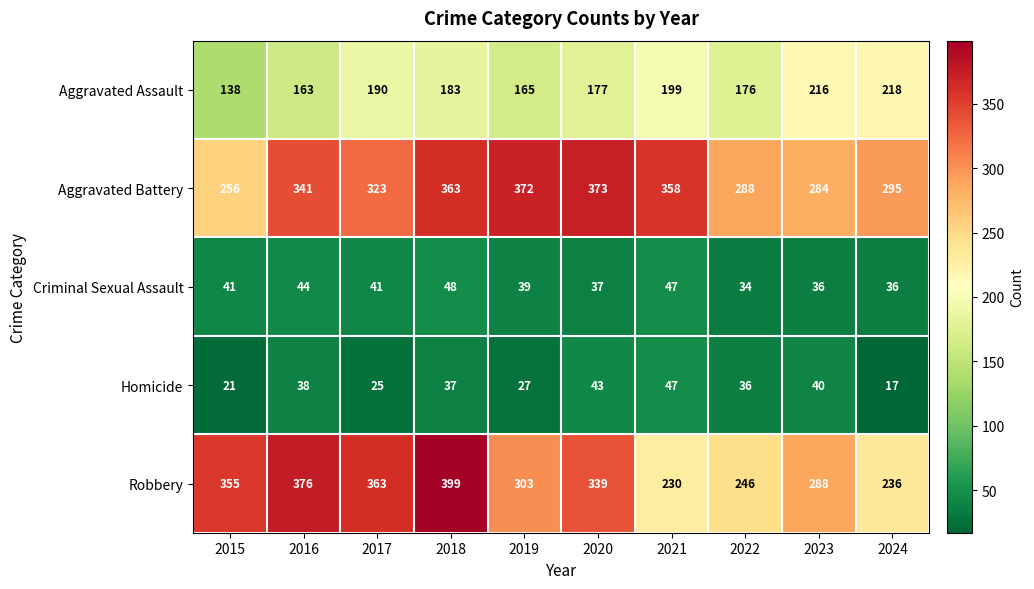

What is the approximate value of Robbery at 2023, to the nearest 10?

290